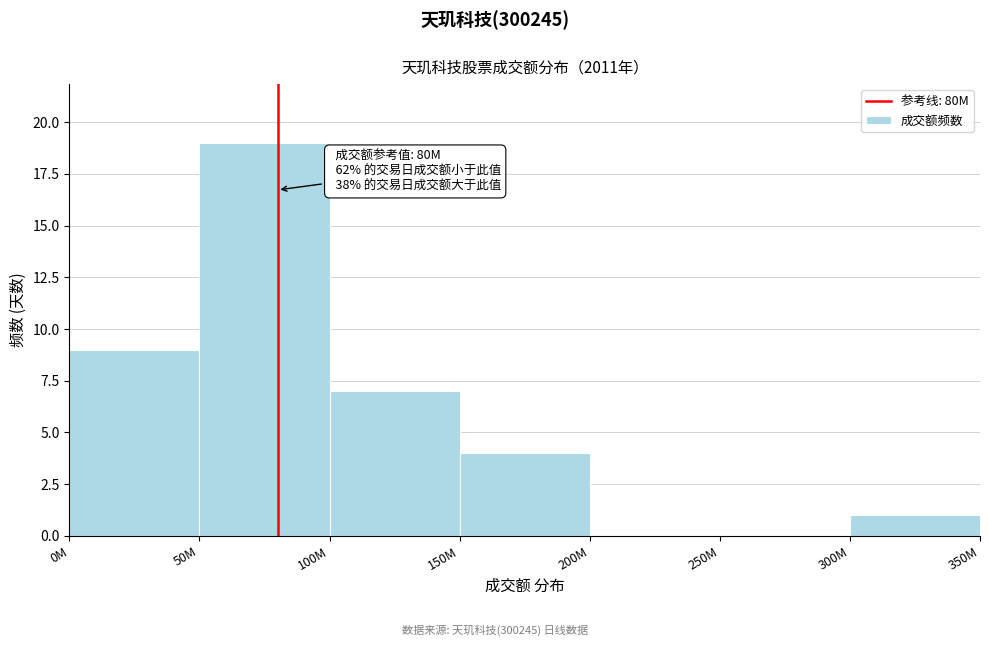

Reading left to right, transcribe all the data shown in this chart.

0M=9	50M=19	100M=7	150M=4	200M=0	250M=0	300M=1